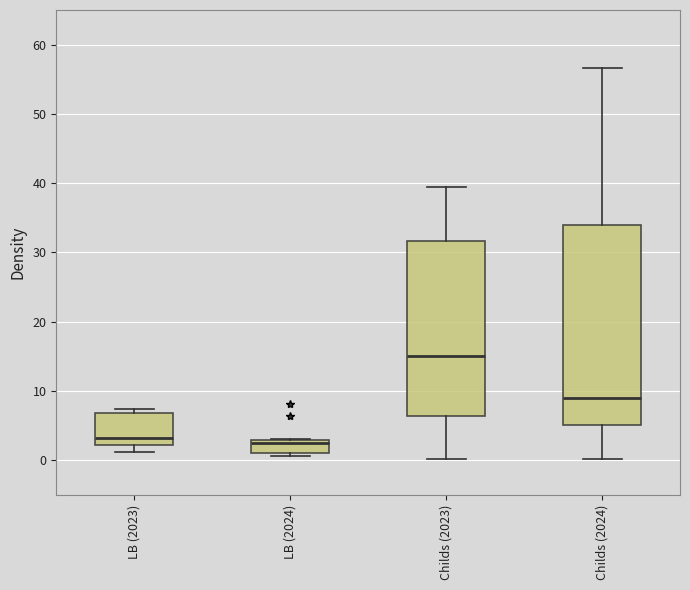

Reading left to right, transcribe this box plot: for each box, give where its median line is, the range the box spans, and where its two whiskers end, as read against the y-axis. The values are not printed on the chart, so give them approximately, as read against the axis.

LB (2023): median 3, box 2 to 7, whiskers 1 to 7 (just above the box's upper edge)
LB (2024): median 2, box 1 to 3, whiskers 1 (just below the box's lower edge) to 3
Childs (2023): median 15, box 6 to 32, whiskers 0 to 39
Childs (2024): median 9, box 5 to 34, whiskers 0 to 57